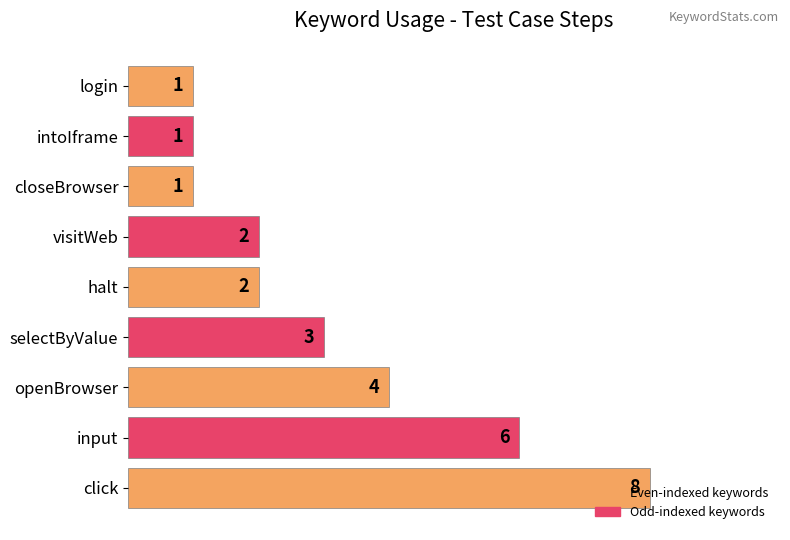

Count the values in the range 1 to 4.

7